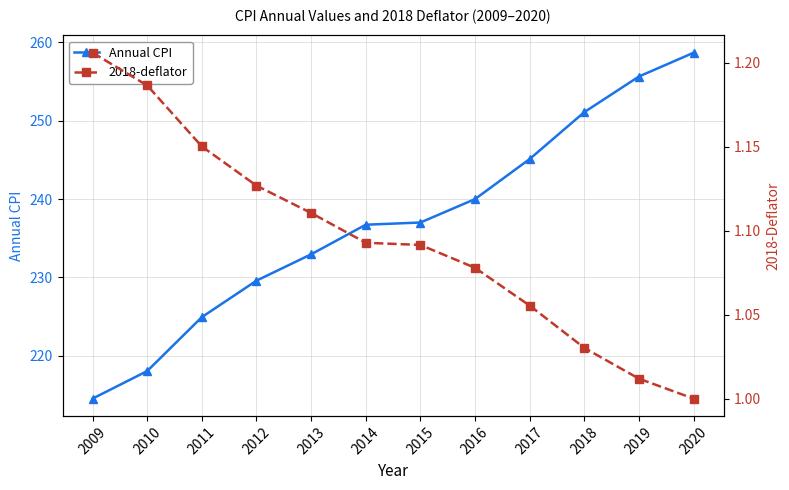

Where is Annual CPI nearest to the value 236?

2014